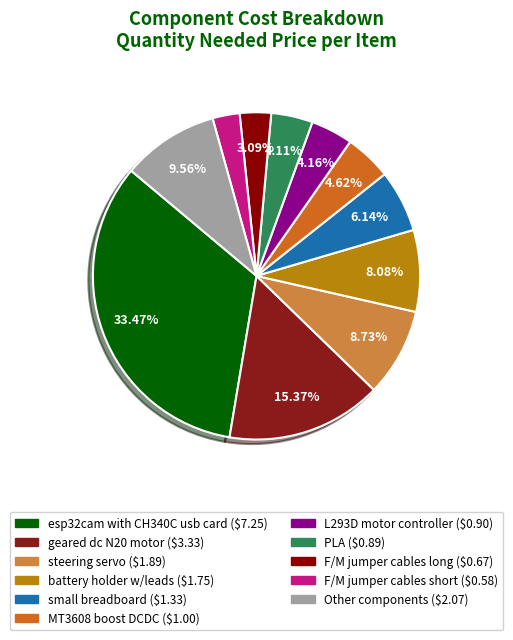

How many slices are in this pie chart?

11